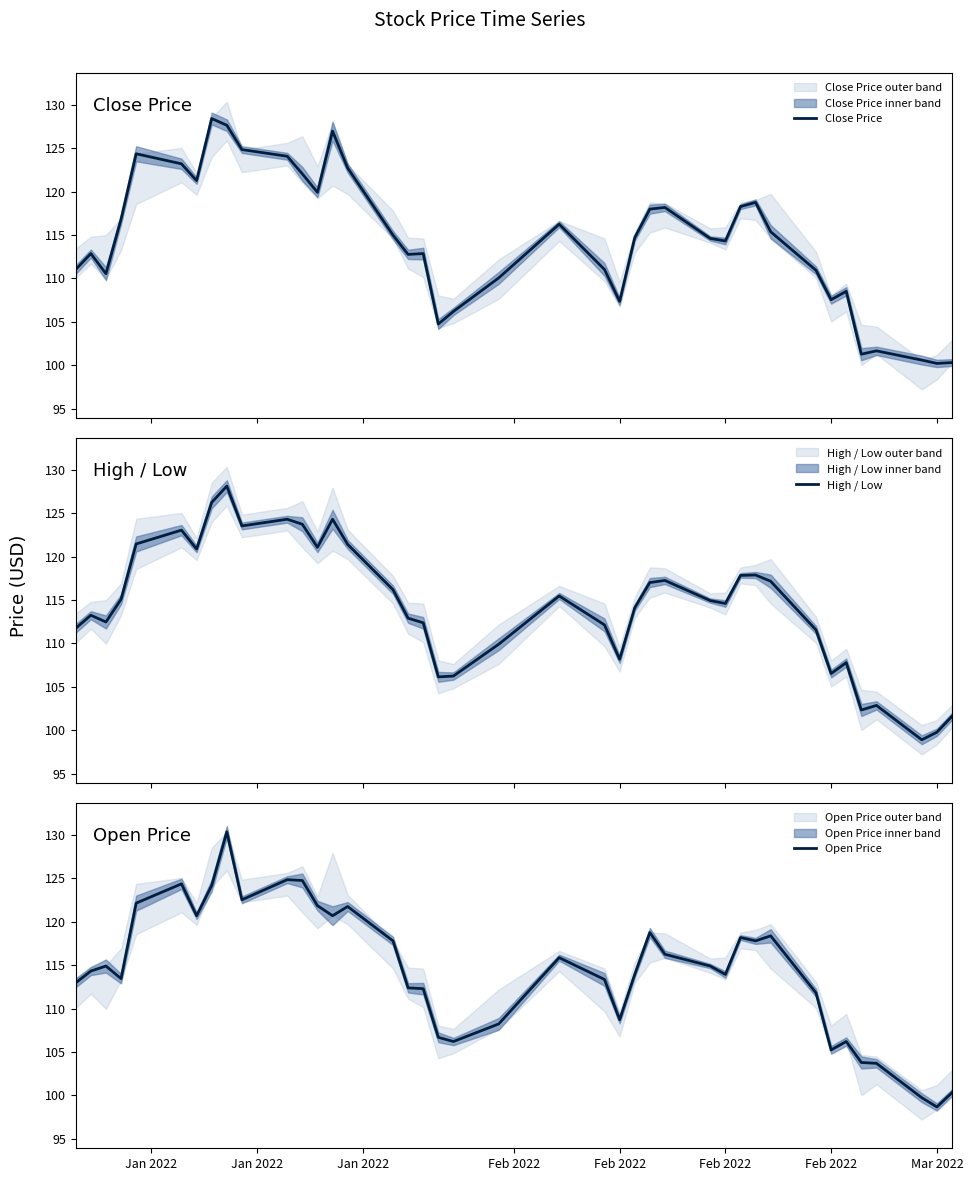

Which series has the largest range (max minus min)?

Open Price